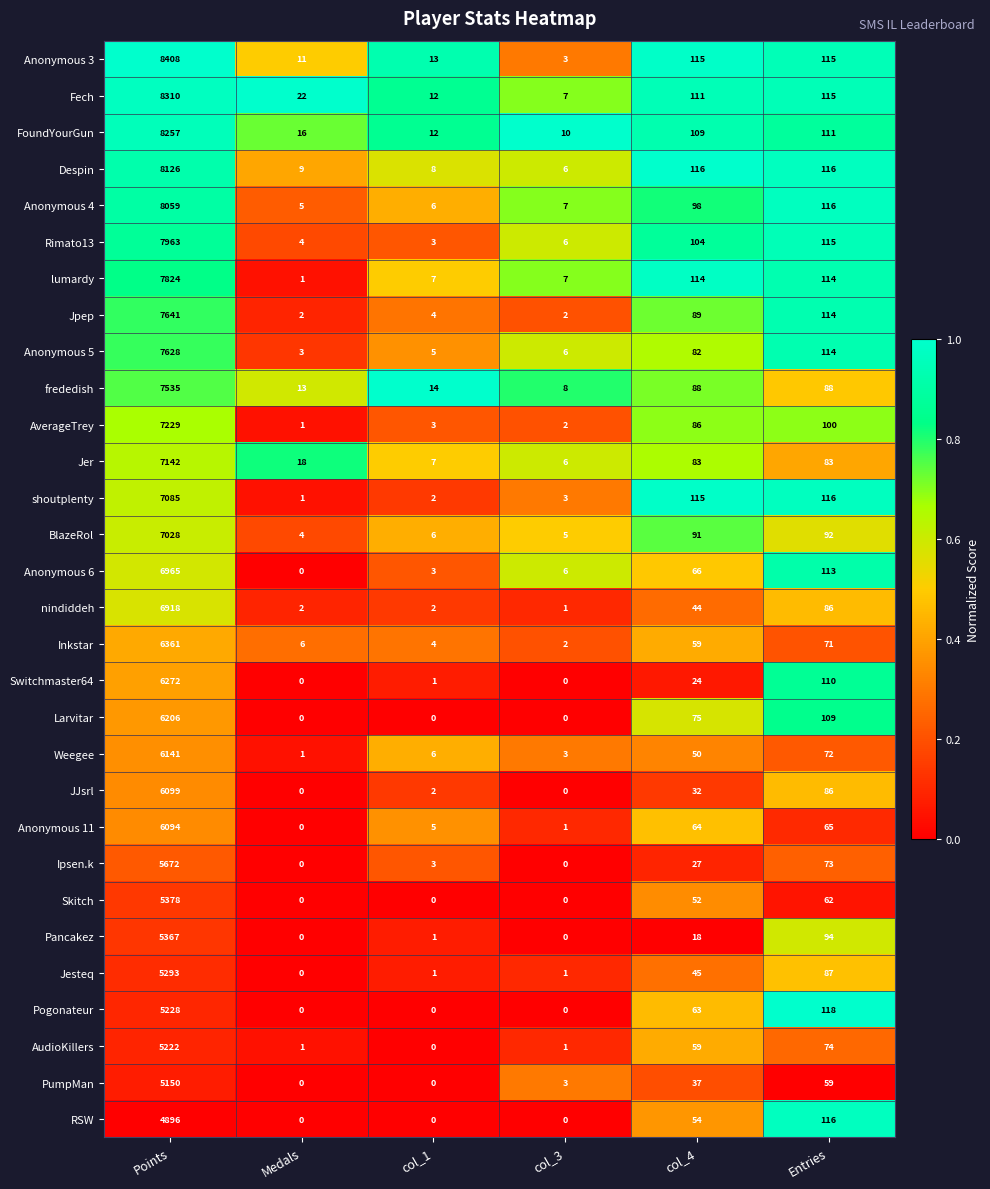

What is the sum of all AverageTrey values?

7421